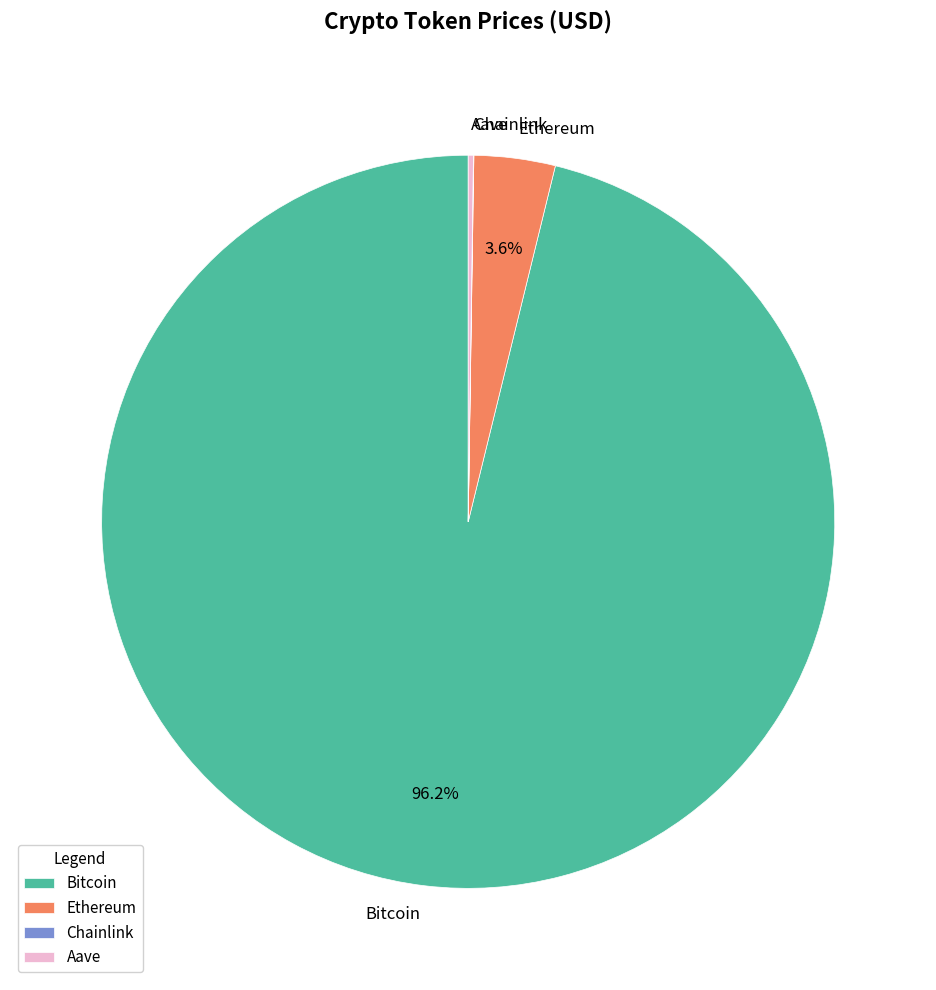

Combined, do Ethereum and Bitcoin account for over 50%?

Yes